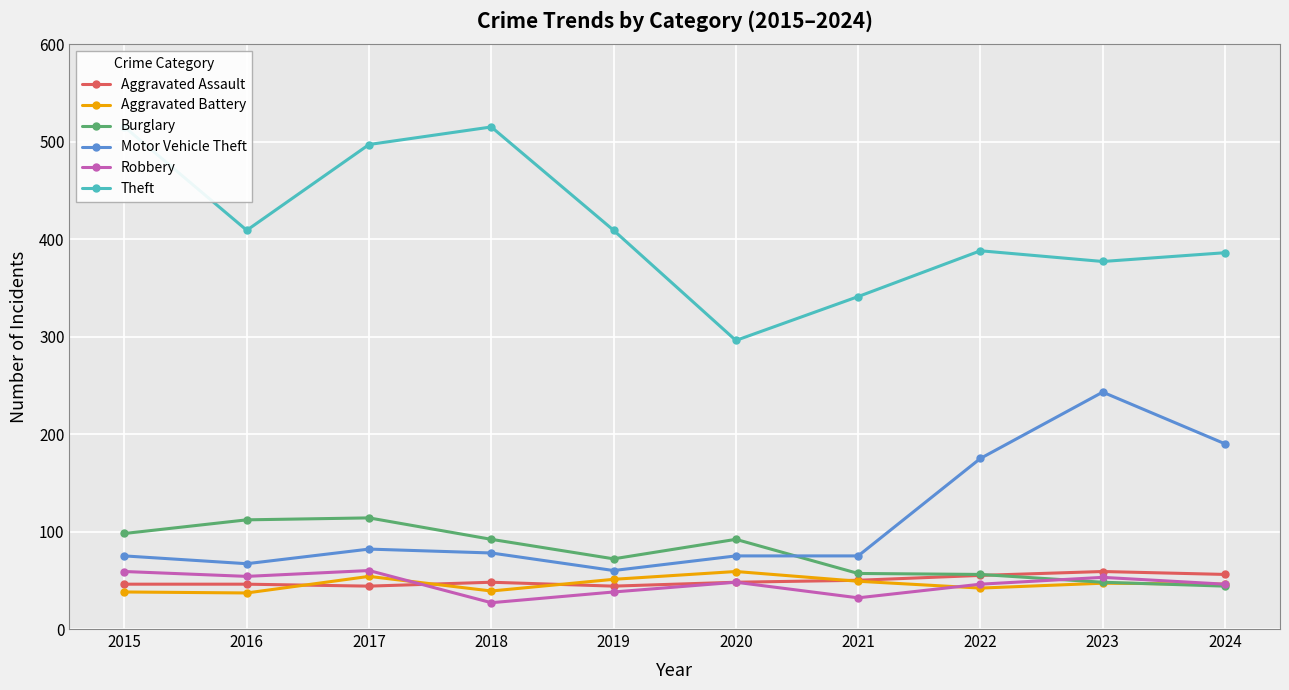

Which series has the largest total across all categories?

Theft